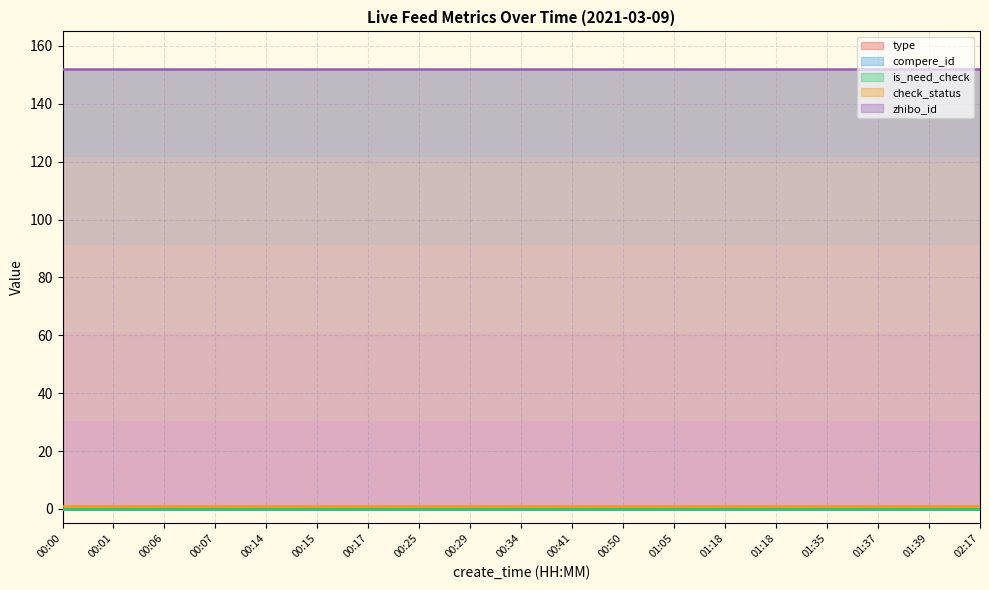

Does the chart display data point markers on the line(s)?

No